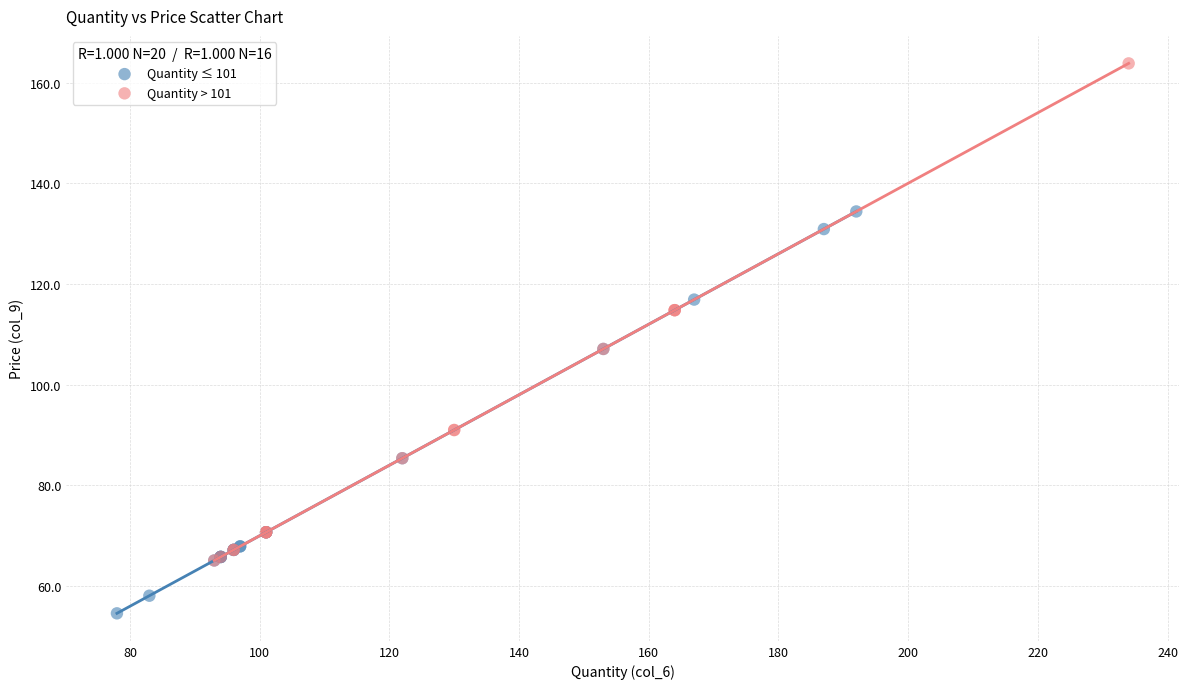

Which series reaches the maximum Y coordinate?

Quantity > 101